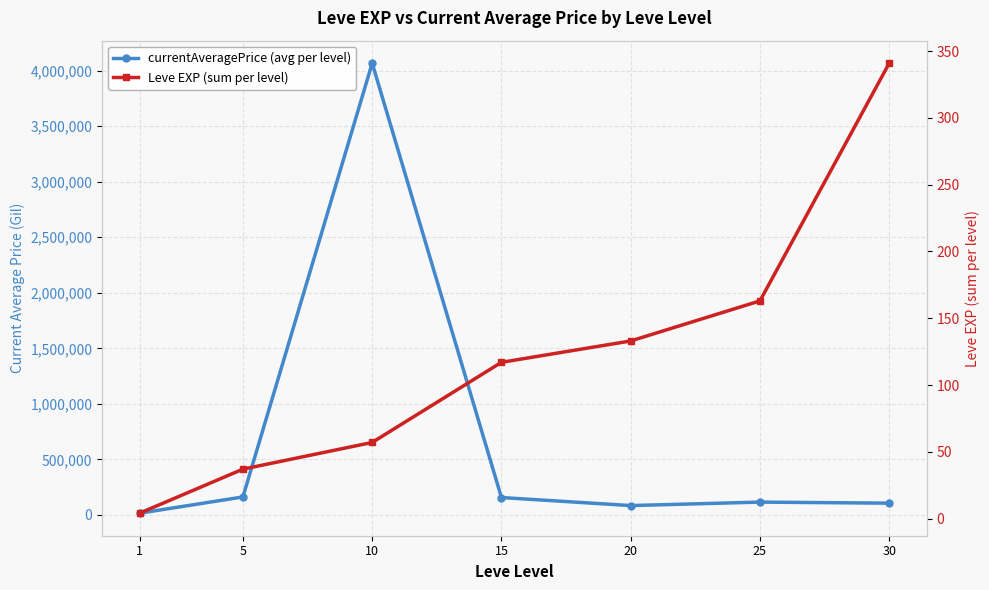

Rank the series at 10 from lowest to highest value.

Leve EXP (sum per level), currentAveragePrice (avg per level)